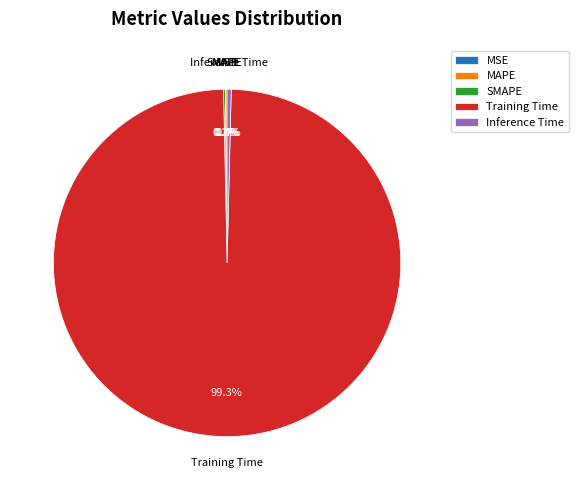

Which slice is the largest?

Training Time